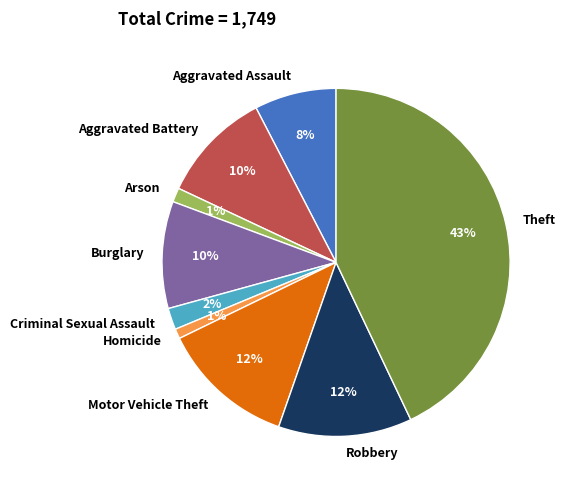

Do Arson and Aggravated Assault together represent more than half of the pie?

No